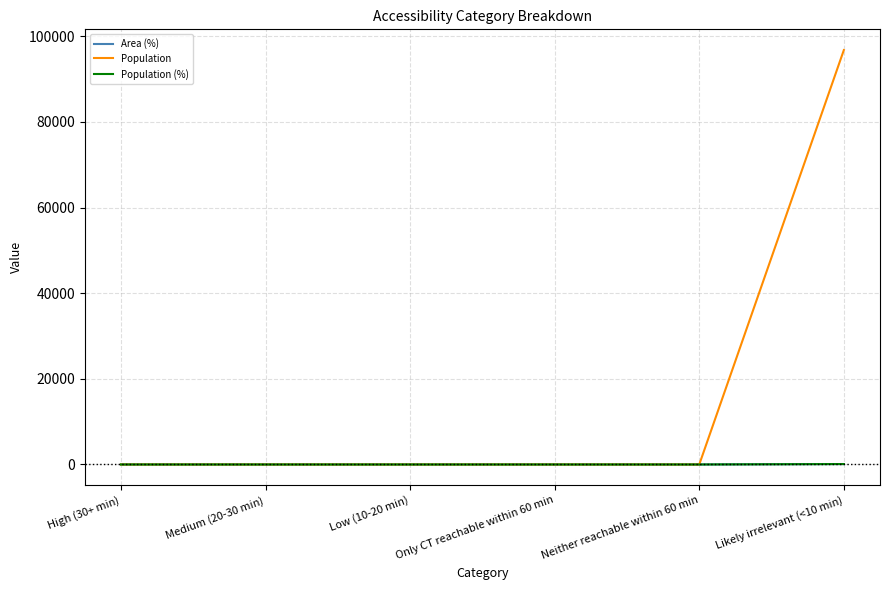

Does the chart display data point markers on the line(s)?

No